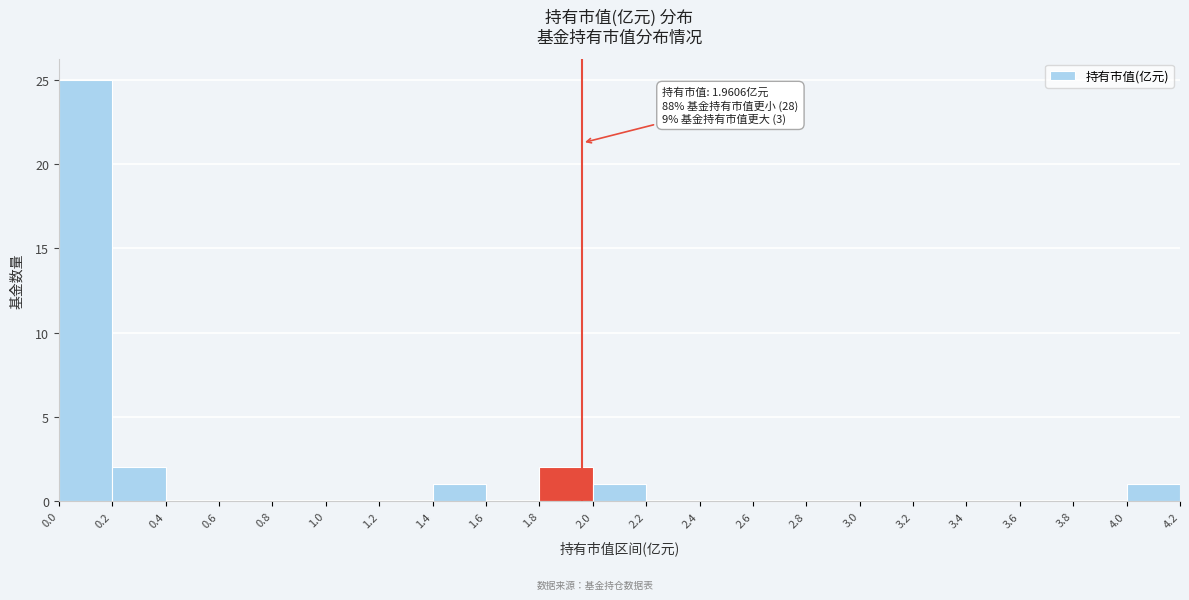

Over which range of the x-axis is the bar tallest?

0.0 to 0.2